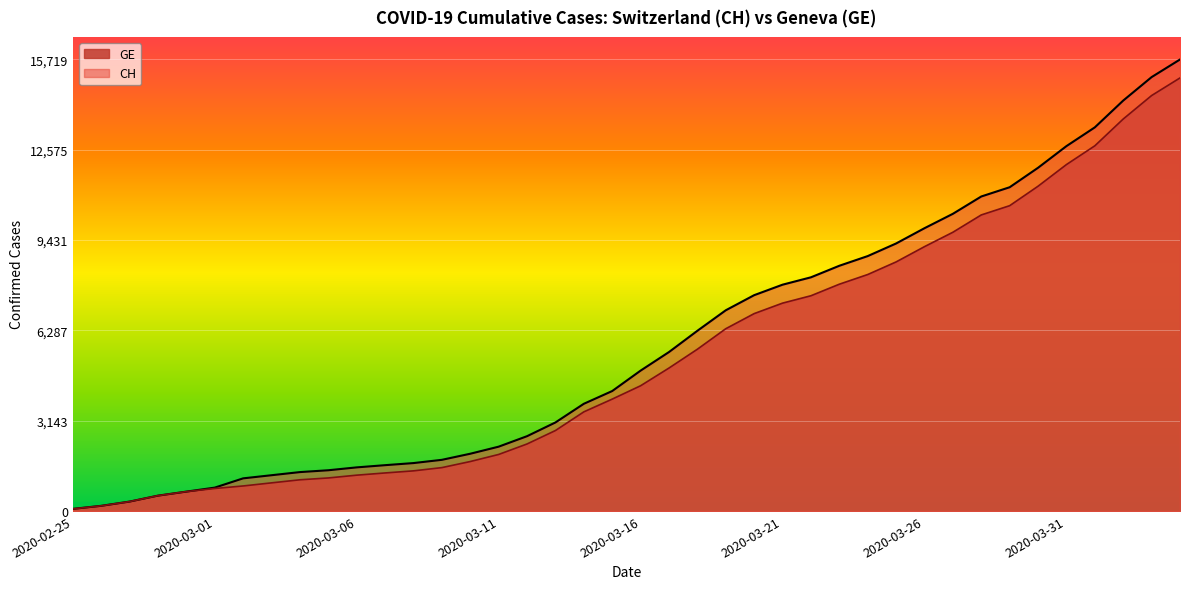

True or false: CH has a value of 11949 at 2020-03-30.

True